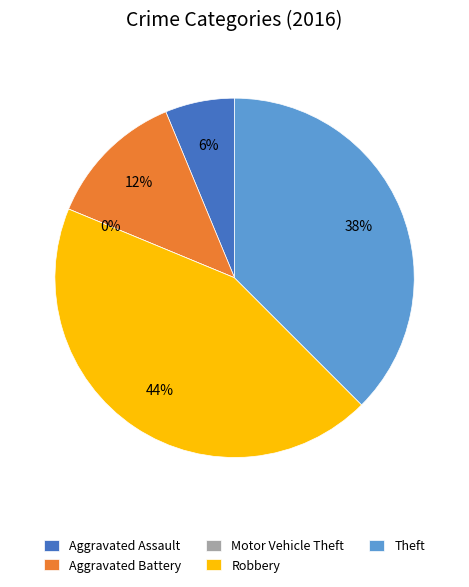

What percentage do Robbery and Motor Vehicle Theft together represent?

43.8%